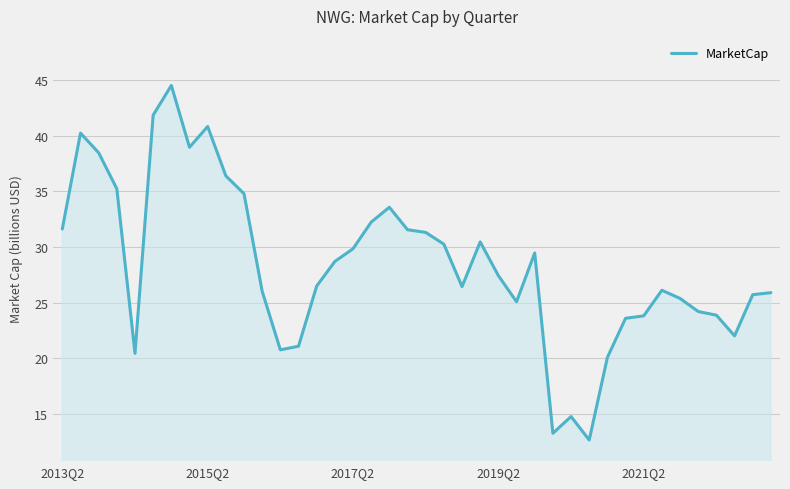

What is the minimum value shown in the chart?

12.7